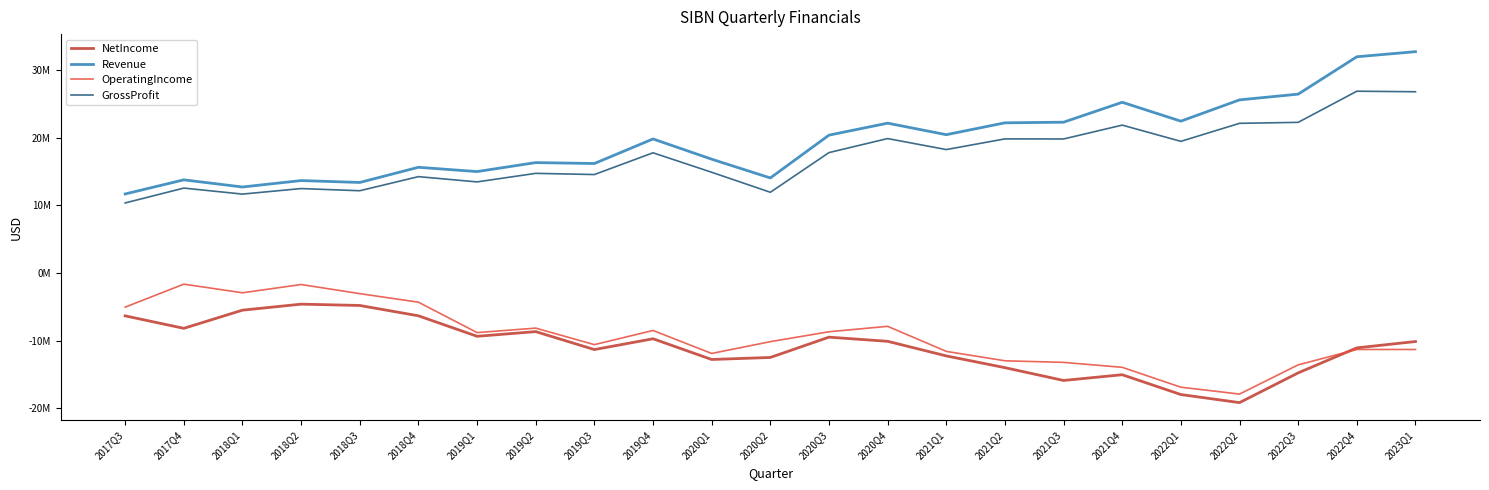

Reading left to right, list all the values displayed in this chart.

NetIncome: -6327000	-8169000	-5485000	-4597000	-4792000	-6319000	-9345000	-8654000	-11306000	-9711000	-12772000	-12472000	-9474000	-10087000	-12242000	-13981000	-15872000	-15023000	-17952000	-19145000	-14750000	-11056000	-10119000
Revenue: 11683000	13769000	12712000	13663000	13381000	15624000	14991000	16317000	16182000	19811000	16821000	14049000	20373000	22144000	20442000	22194000	22286000	25230000	22439000	25585000	26432000	31953000	32708000
OperatingIncome: -5039000	-1641000	-2917000	-1697000	-3044000	-4307000	-8799000	-8138000	-10581000	-8485000	-11882000	-10139000	-8675000	-7871000	-11575000	-12965000	-13199000	-13931000	-16868000	-17881000	-13566000	-11294000	-11293000
GrossProfit: 10355000	12551000	11664000	12481000	12160000	14242000	13465000	14729000	14552000	17765000	14889000	11932000	17795000	19869000	18242000	19819000	19808000	21855000	19456000	22120000	22264000	26864000	26784000